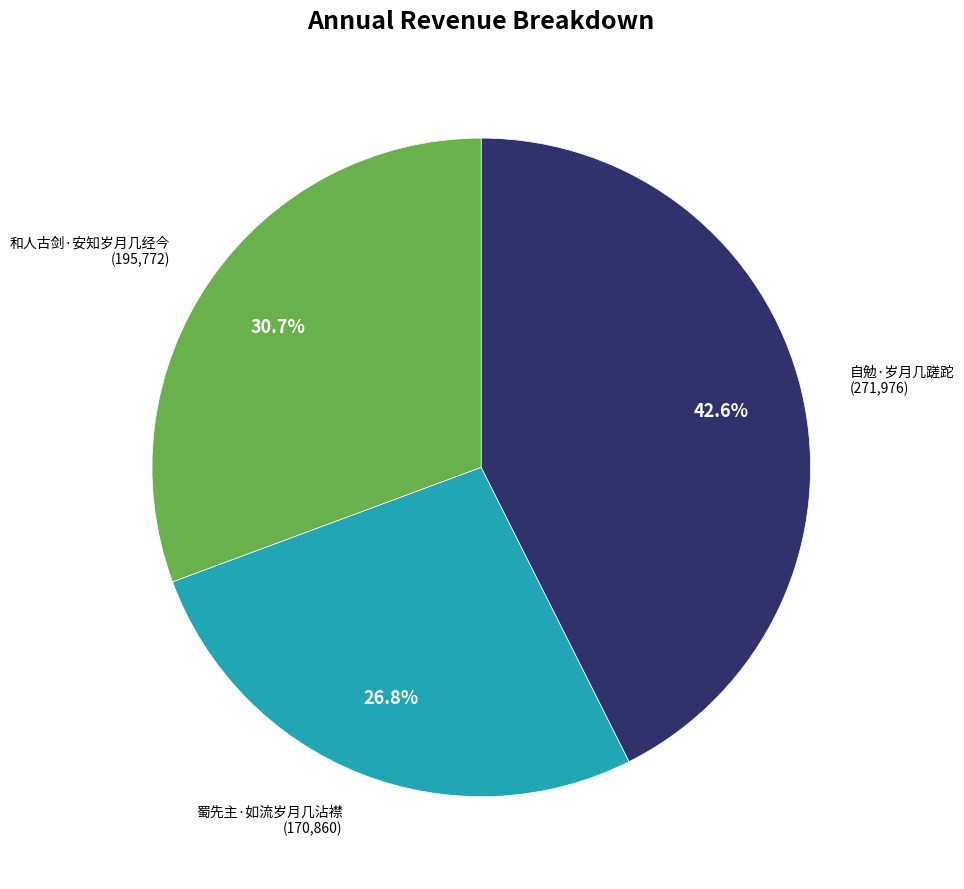

Is there any slice that represents more than half of the pie?

No